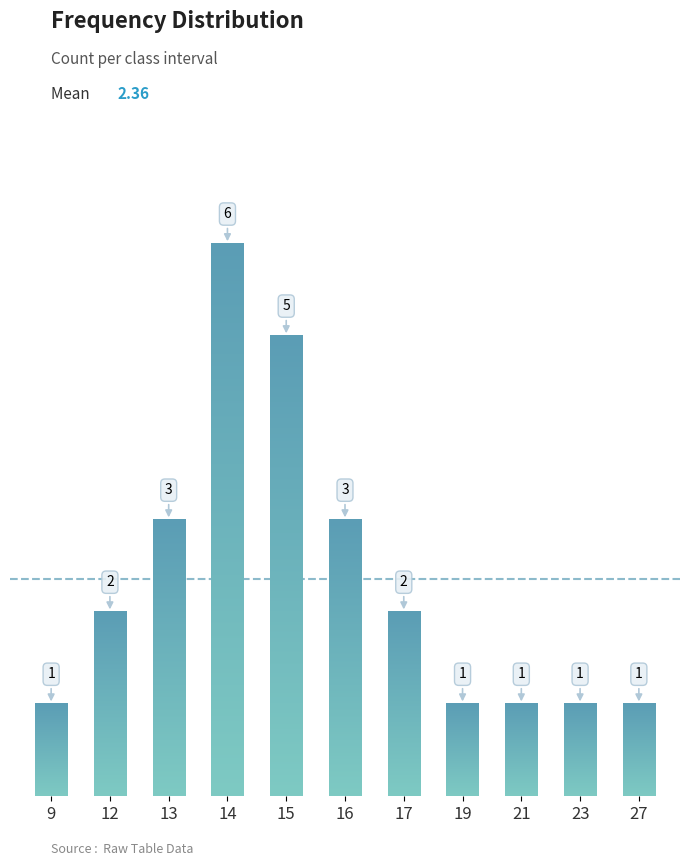

Reading left to right, transcribe all the data shown in this chart.

9=1	12=2	13=3	14=6	15=5	16=3	17=2	19=1	21=1	23=1	27=1